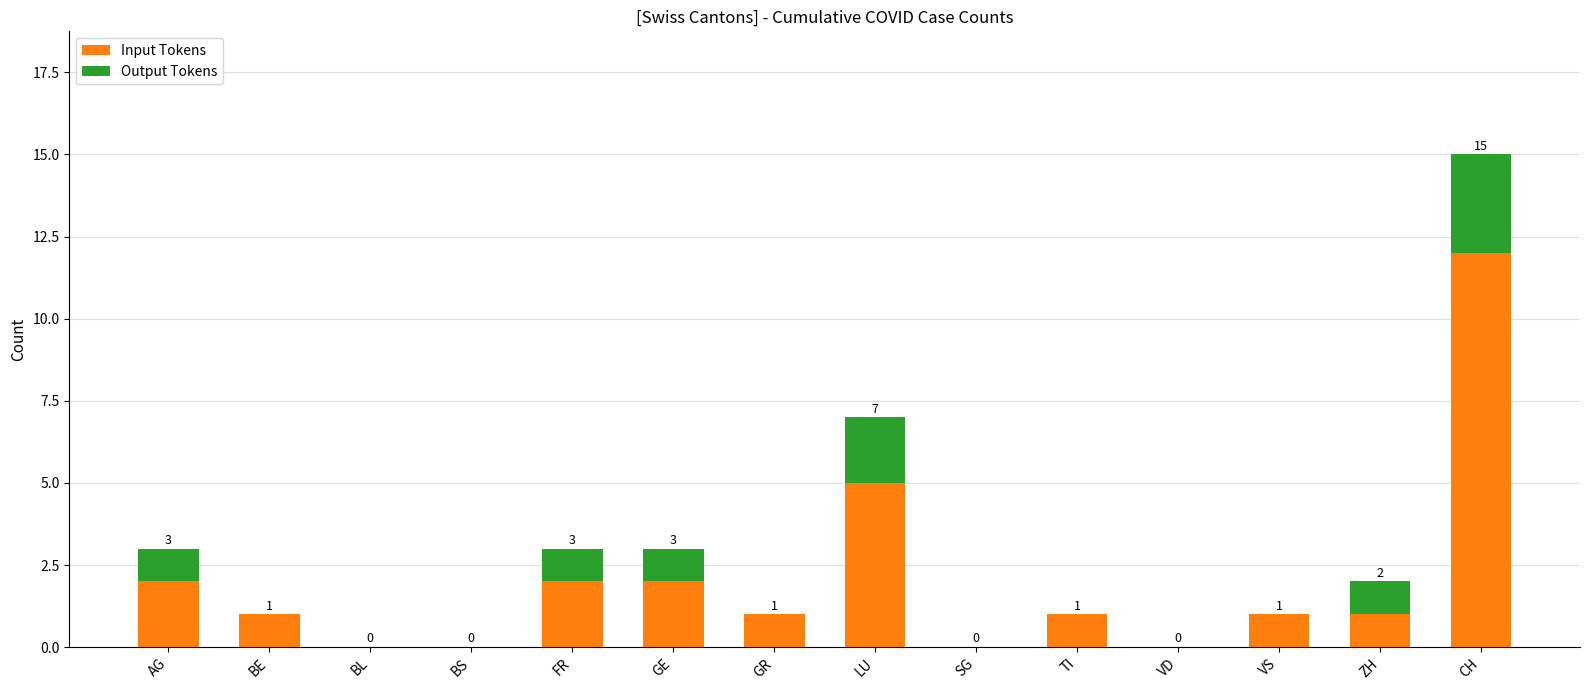

How many distinct data groups are displayed?

2